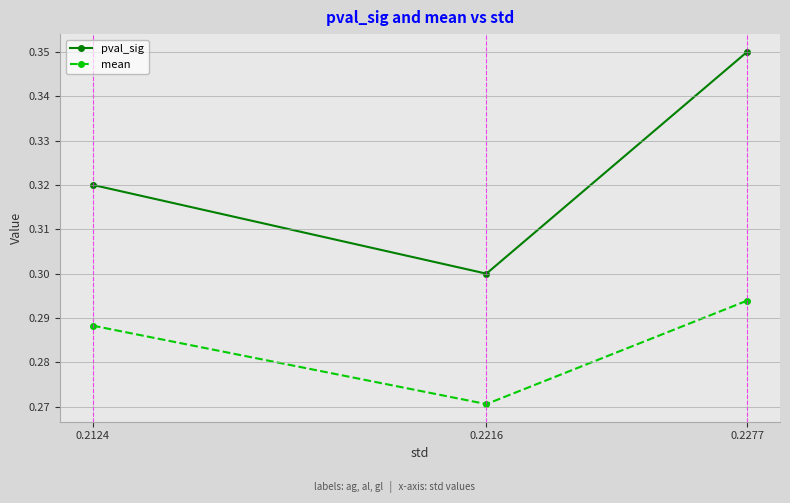

Which series has the largest range (max minus min)?

pval_sig